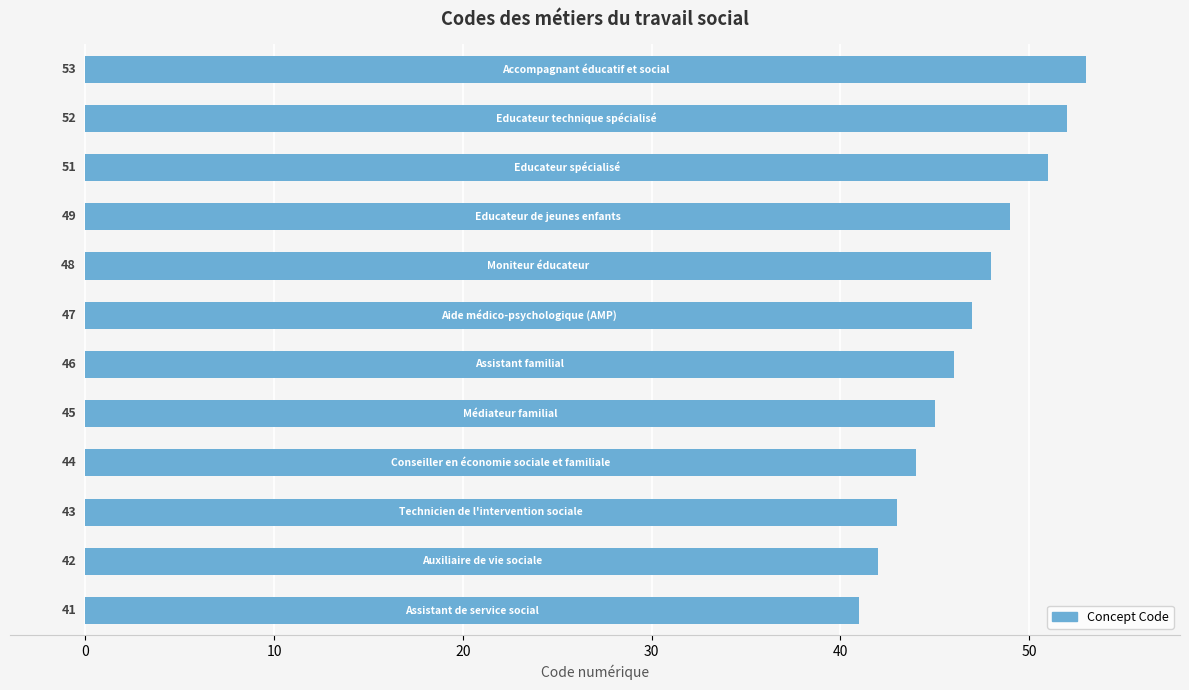

What is the difference between the second highest and minimum values?

11